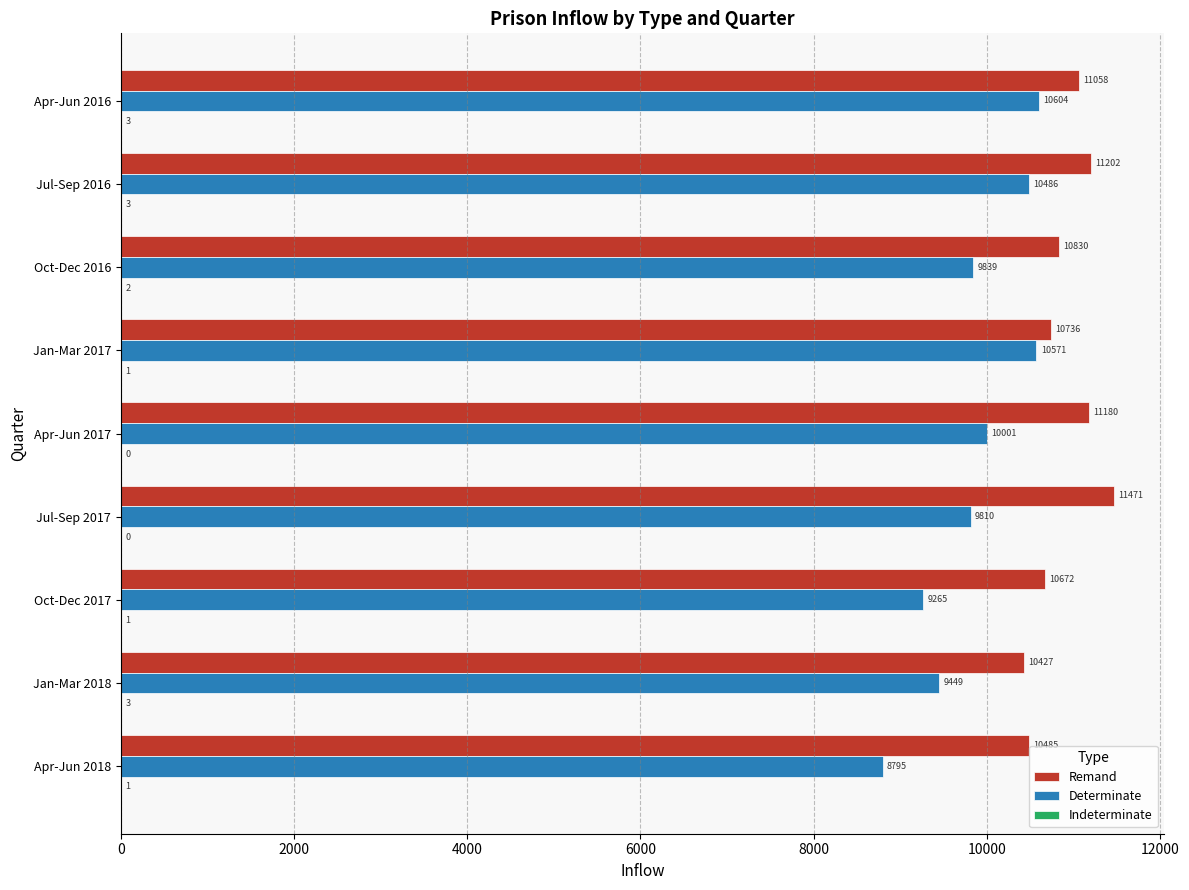

Which label corresponds to the largest value in the chart?

Jul-Sep 2017